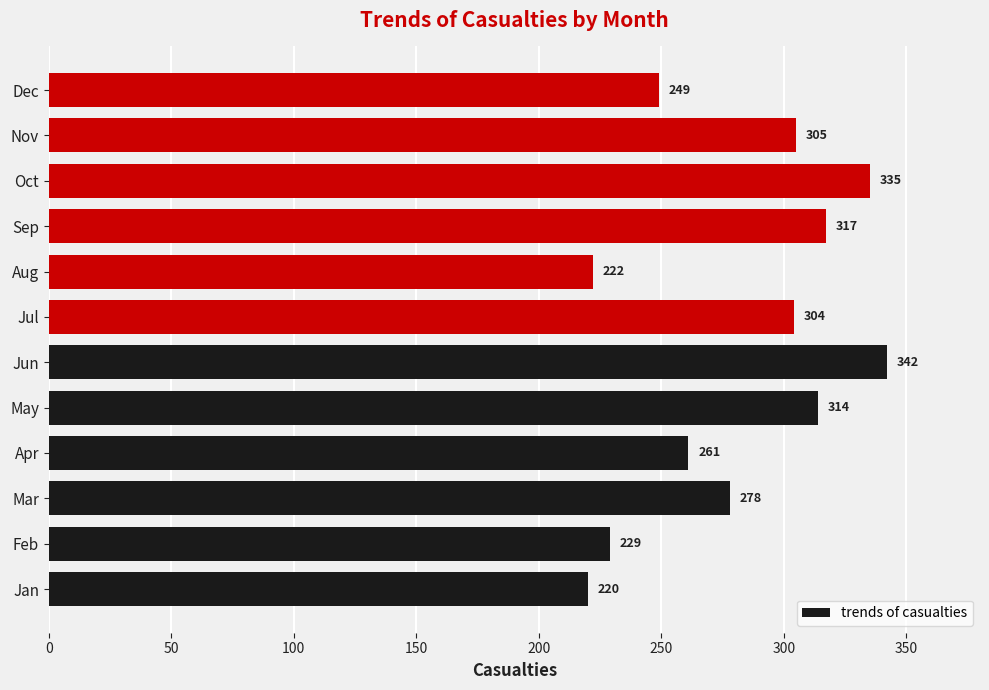

At which label is the value closest to 281?

Mar